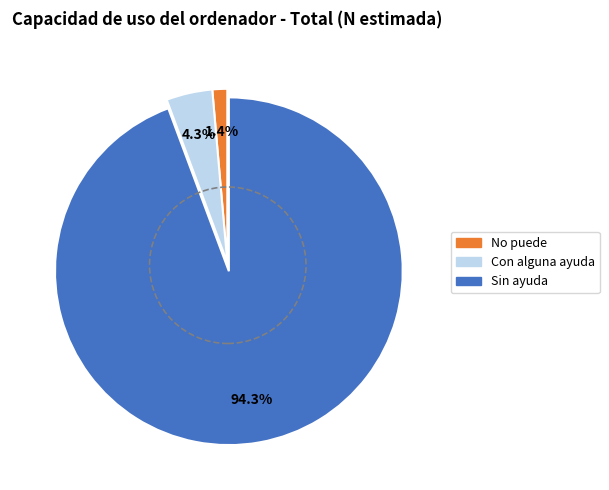

True or false: Sin ayuda accounts for 87% of the total.

False